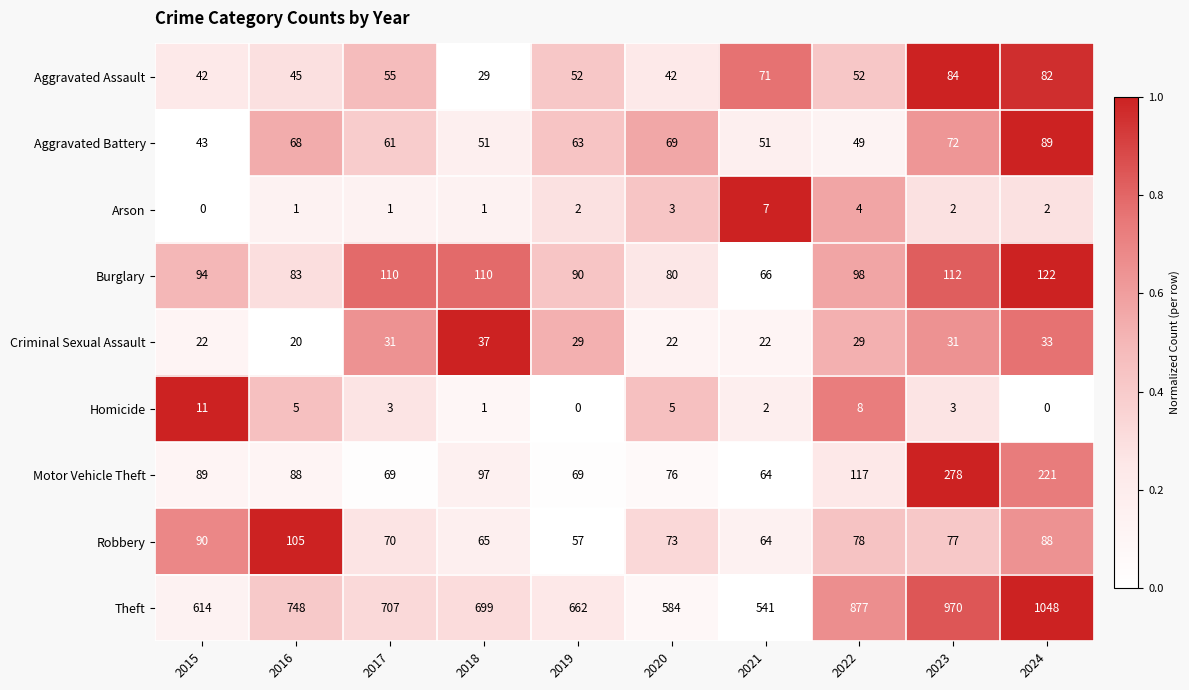

Where is Aggravated Assault nearest to the value 56?

2017